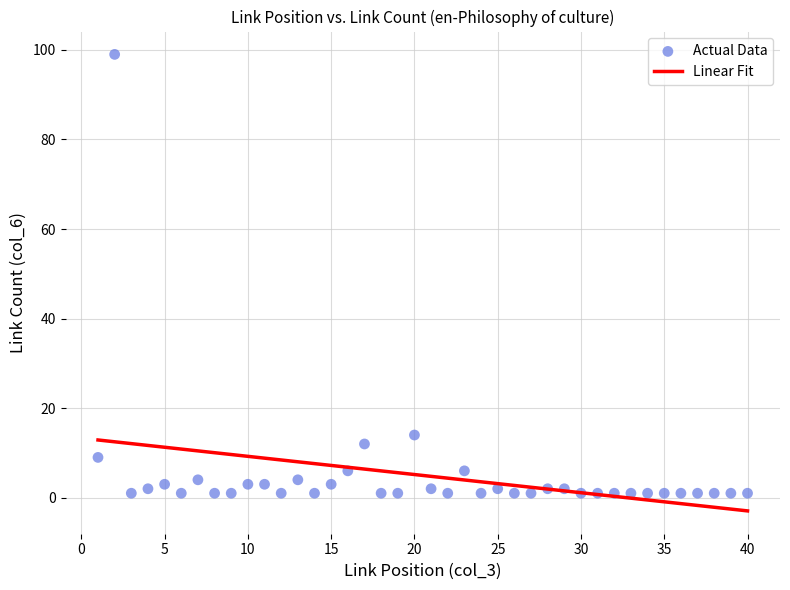

What is the range of X values (max minus min)?

39